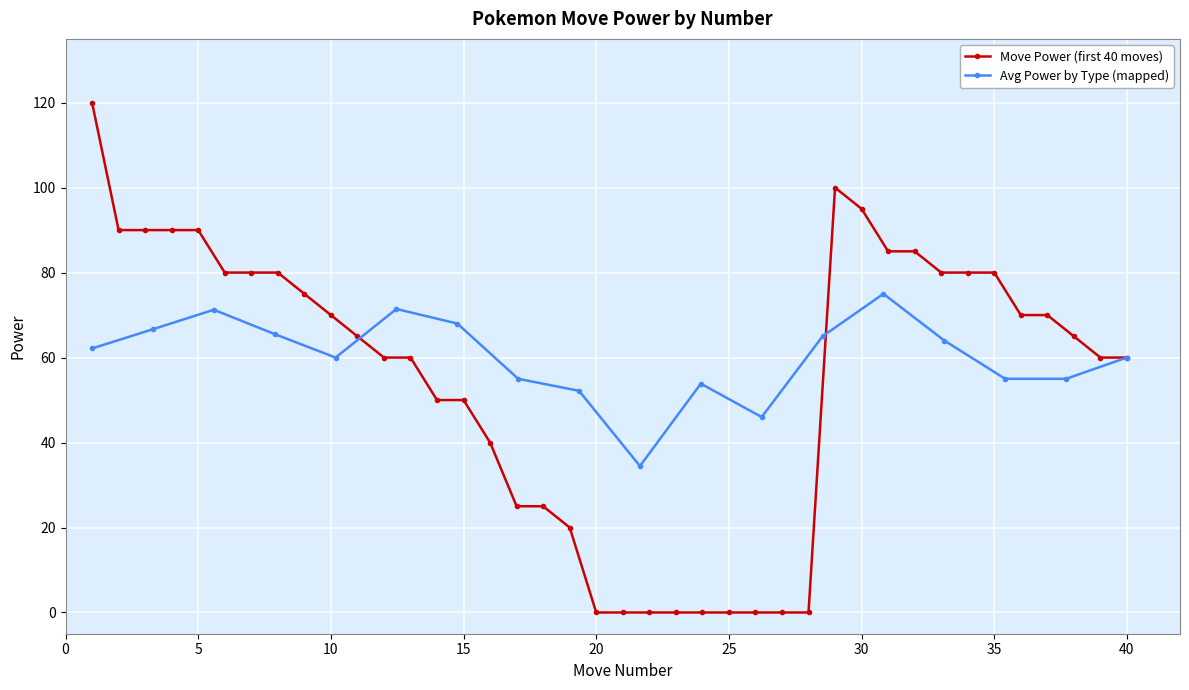

Which label corresponds to the largest value in the chart?

1